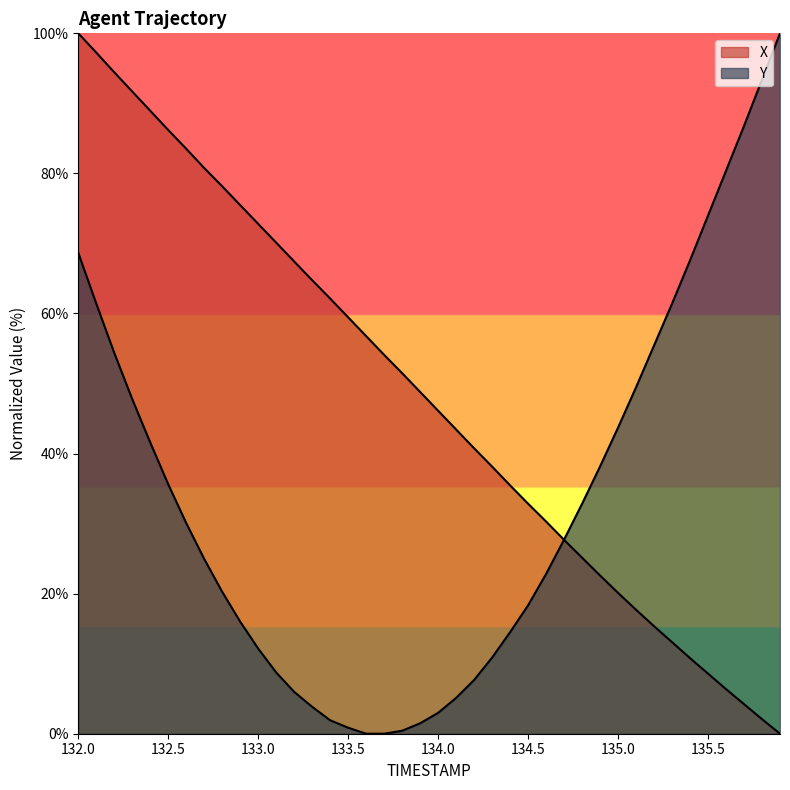

Where does the X series first go above 48?

132.0